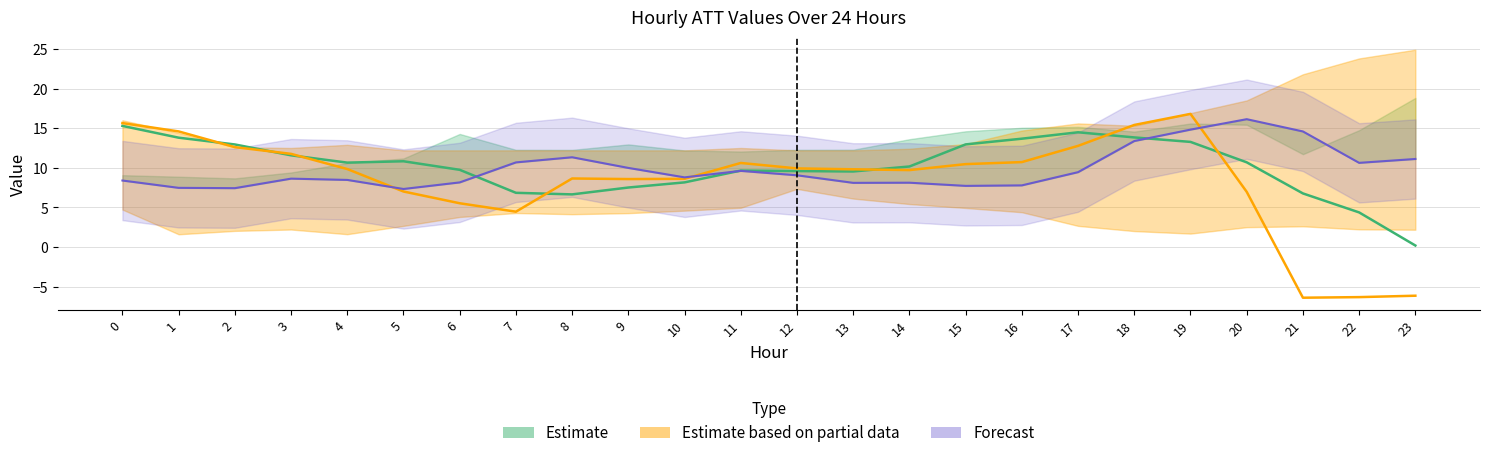

What is the value of the ATT12 point at the 4th from the left?

11.8